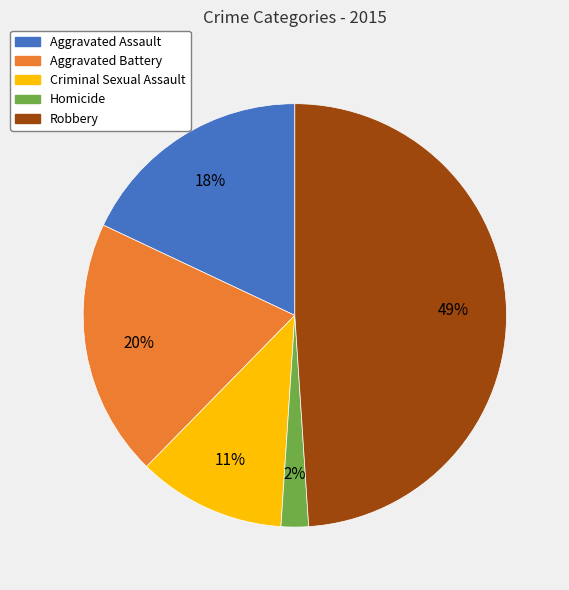

Rank the categories by value from lowest to highest.

Homicide, Criminal Sexual Assault, Aggravated Assault, Aggravated Battery, Robbery